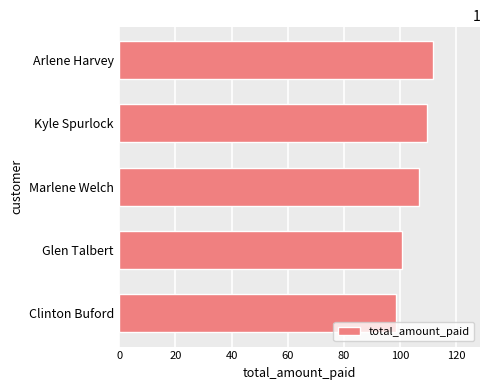

Reading top to bottom, transcribe all the data shown in this chart.

Arlene Harvey=111.8	Kyle Spurlock=109.7	Marlene Welch=106.8	Glen Talbert=100.8	Clinton Buford=98.8